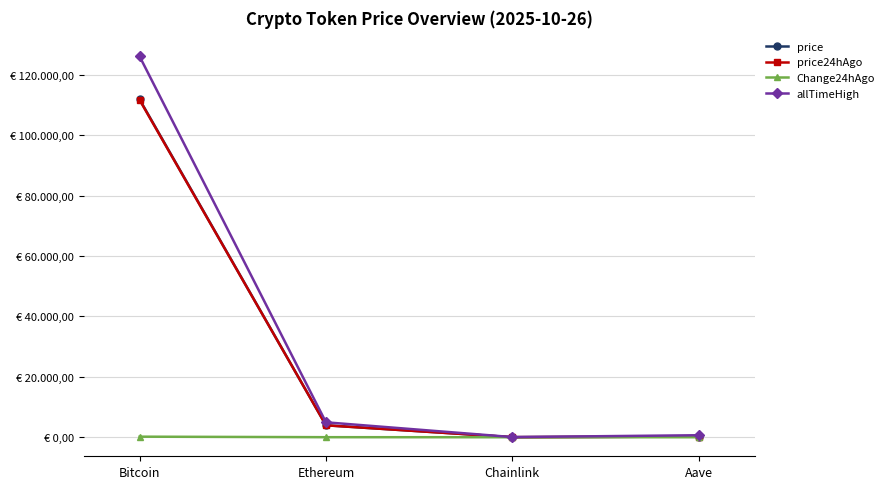

What is the sum of the allTimeHigh values at Ethereum and Aave?

5607.7